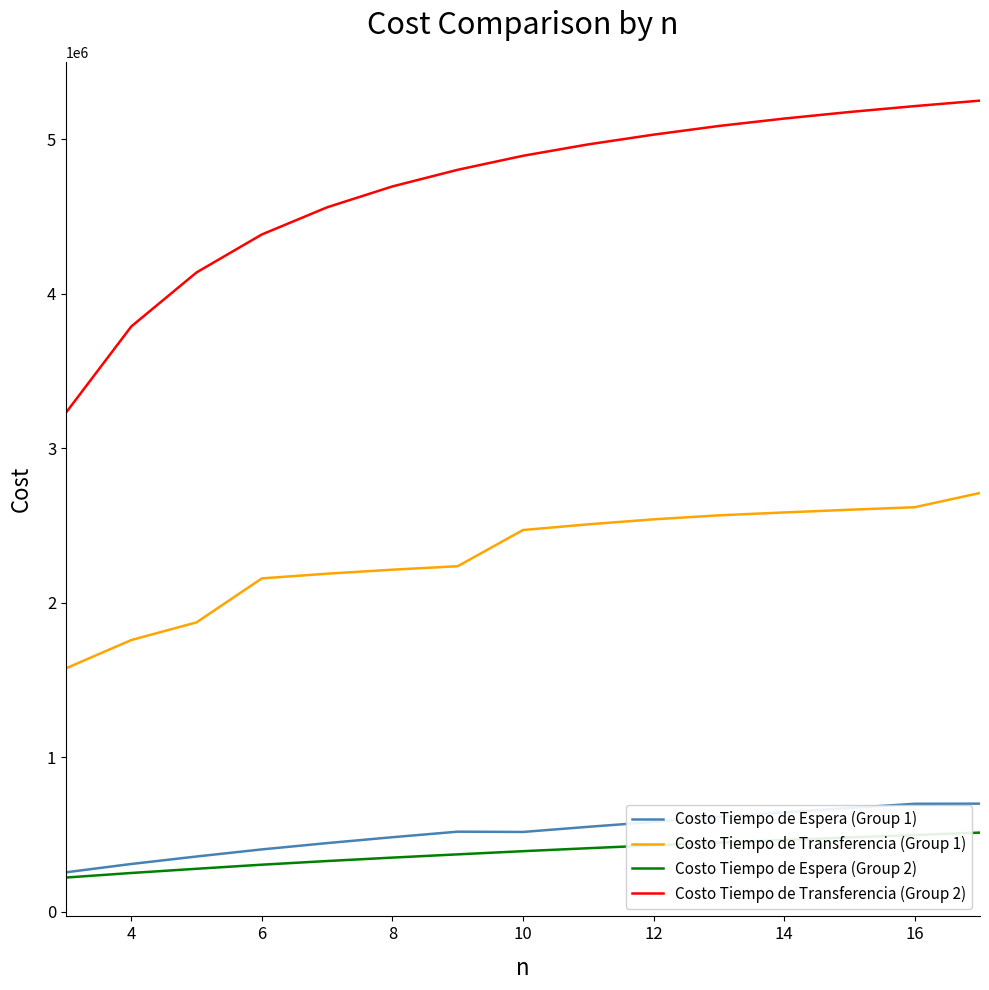

What is the average value of the Costo Tiempo de Espera (Group 2) series?

383555.6